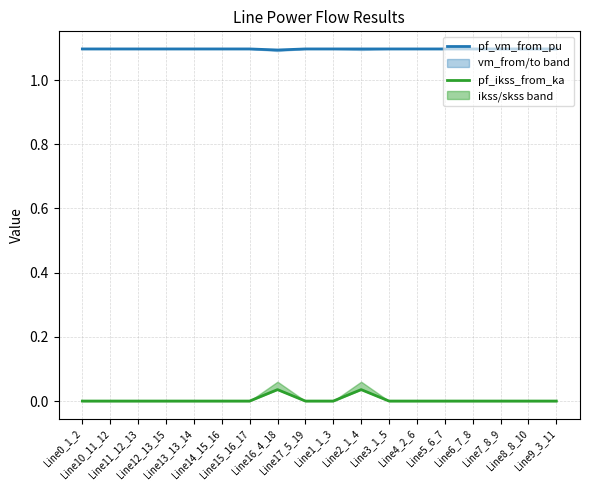

Rank the series at Line6_7_8 from lowest to highest value.

pf_ikss_from_ka, pf_vm_from_pu